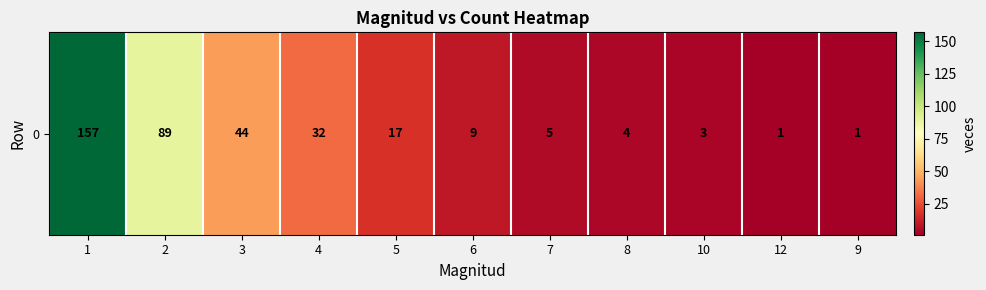

Count the number of data series in this chart.

1